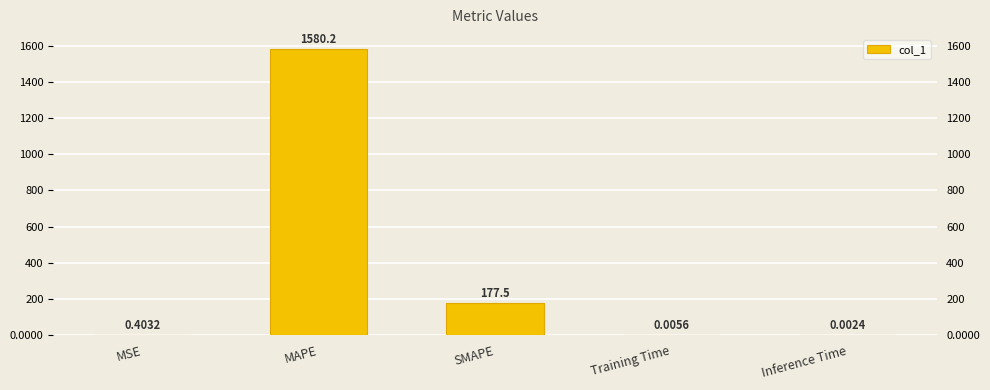

The value at Training Time is 0.0. True or false?

False